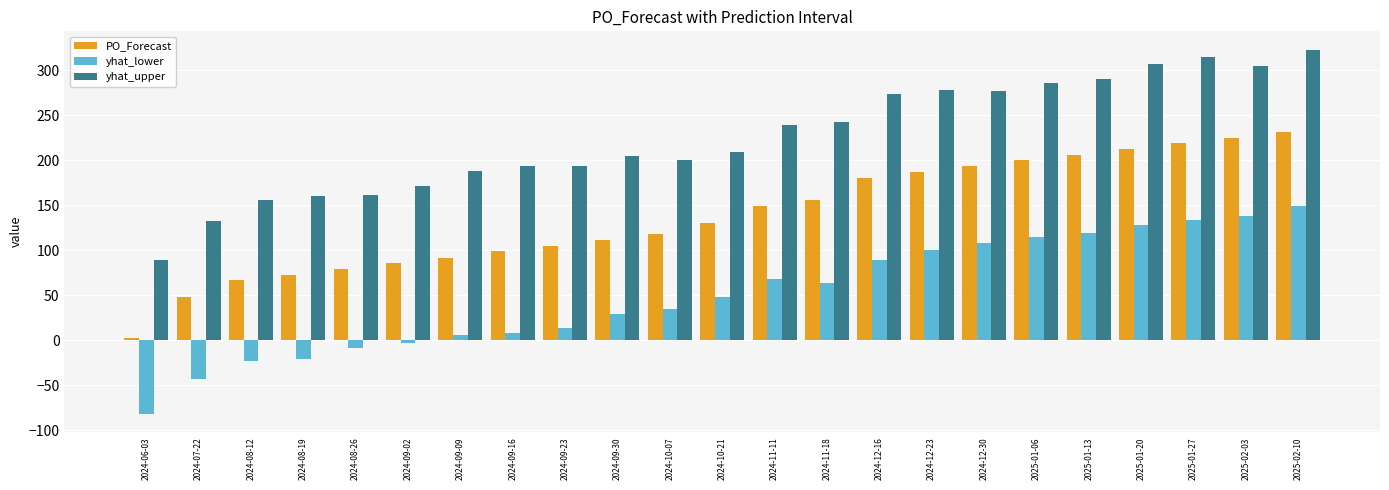

What is the average value of the yhat_upper series?

226.1